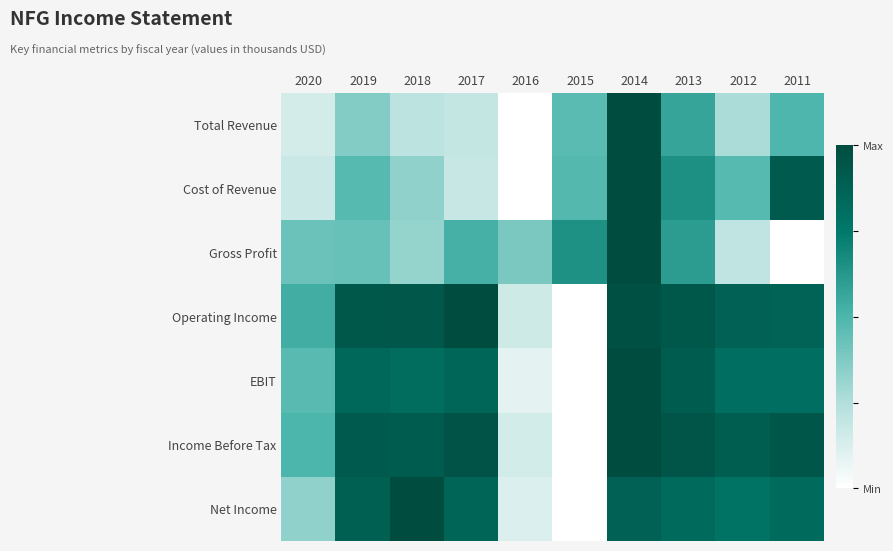

Rank the series by their maximum value, from lowest to highest.

Gross Profit, Cost of Revenue, Total Revenue, Net Income, Operating Income, EBIT, Income Before Tax